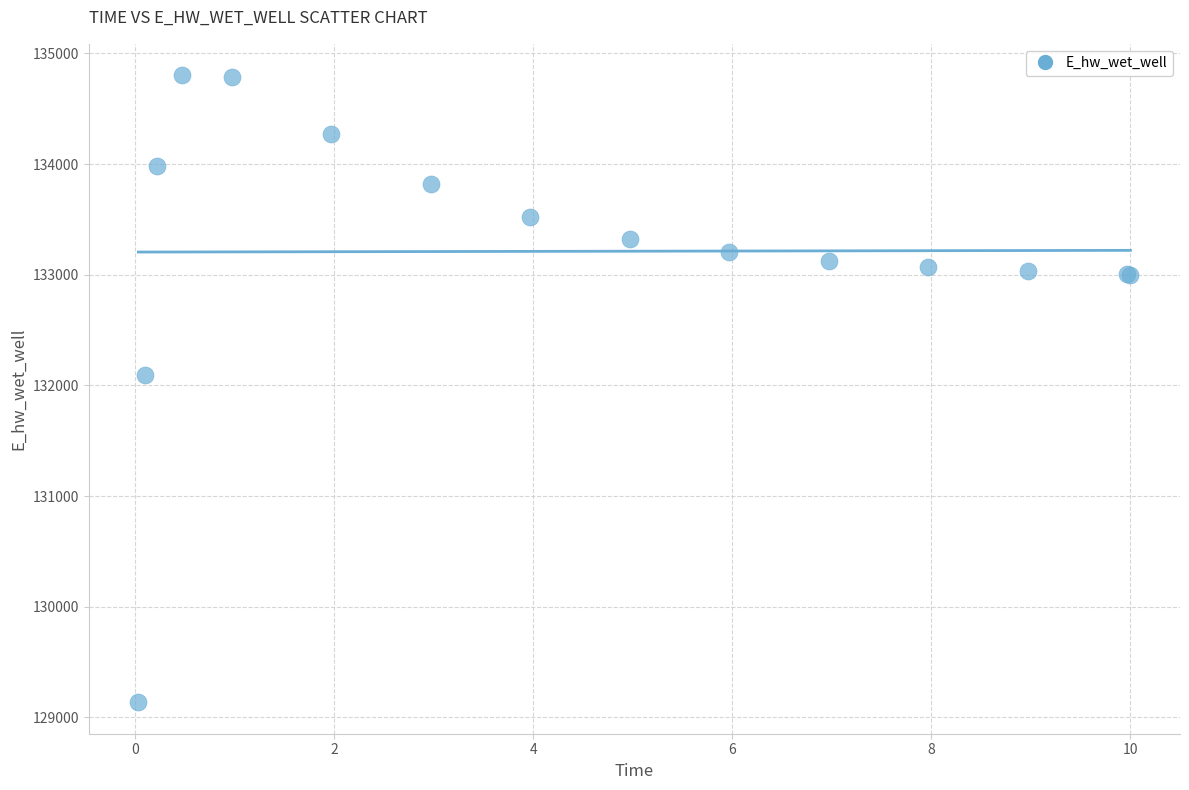

What Y value in the scatter plot is closest to 131969?

132093.2